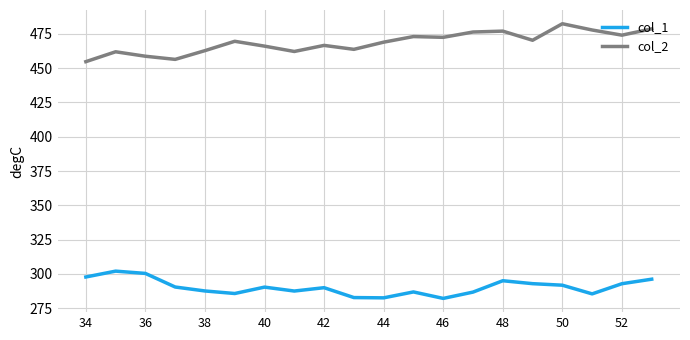

Which series has the largest total across all categories?

col_2